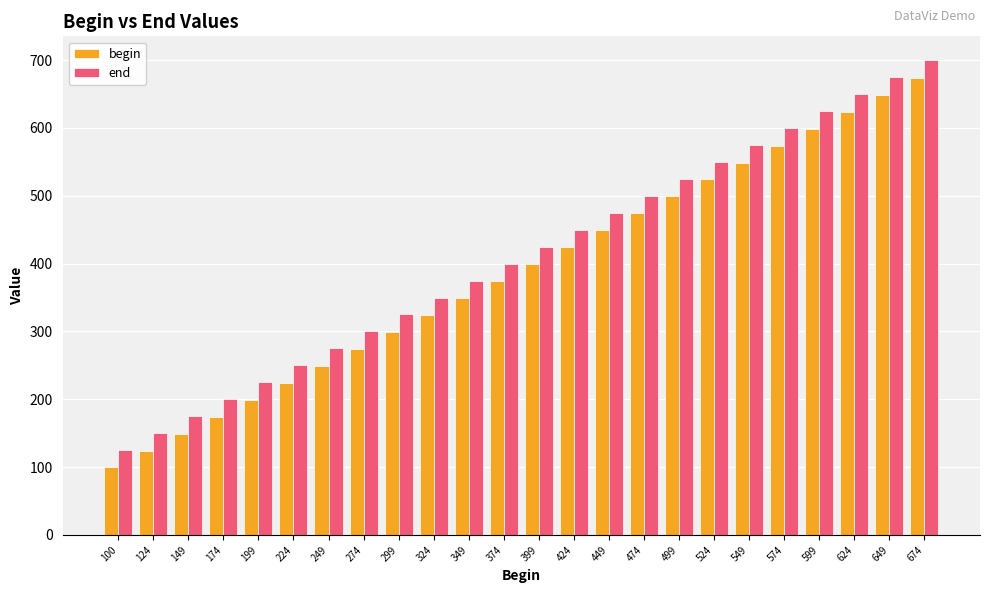

Does the chart contain stacked bars?

No